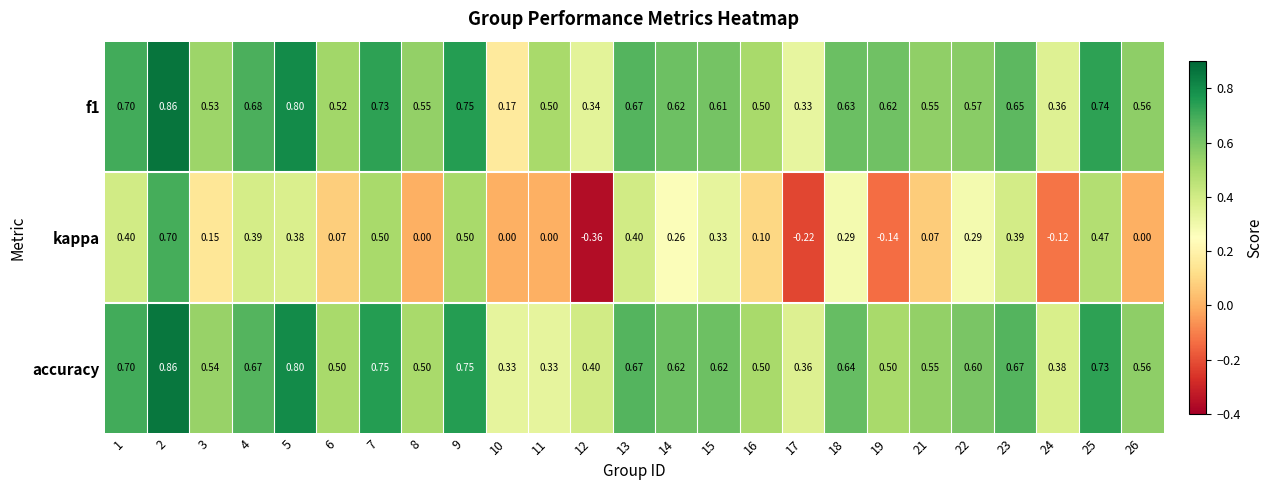

At how many categories does at least one series exceed 0?

25